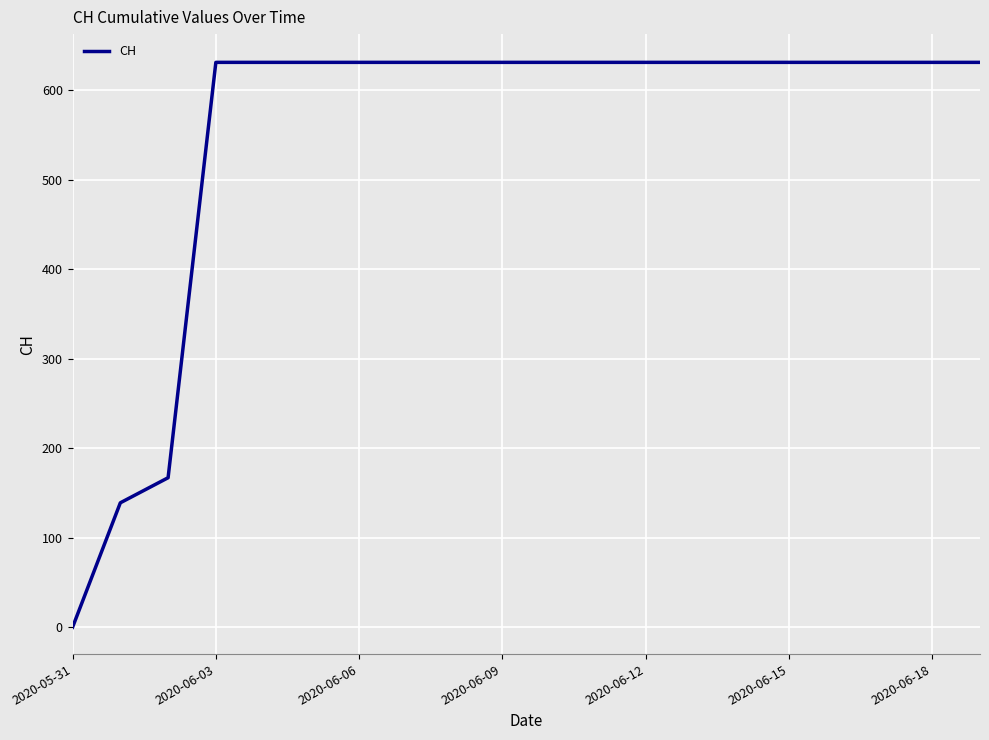

What is the greatest value displayed?

631